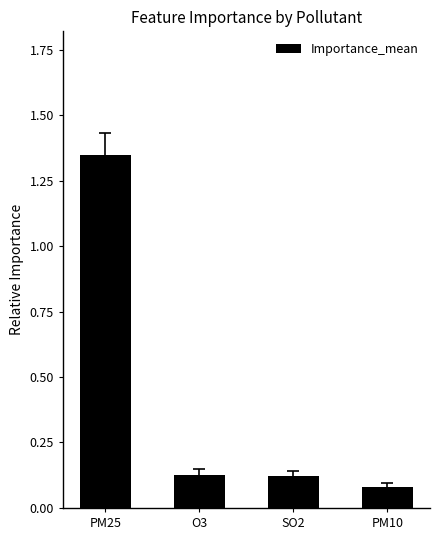

What position from the left is PM25?

1